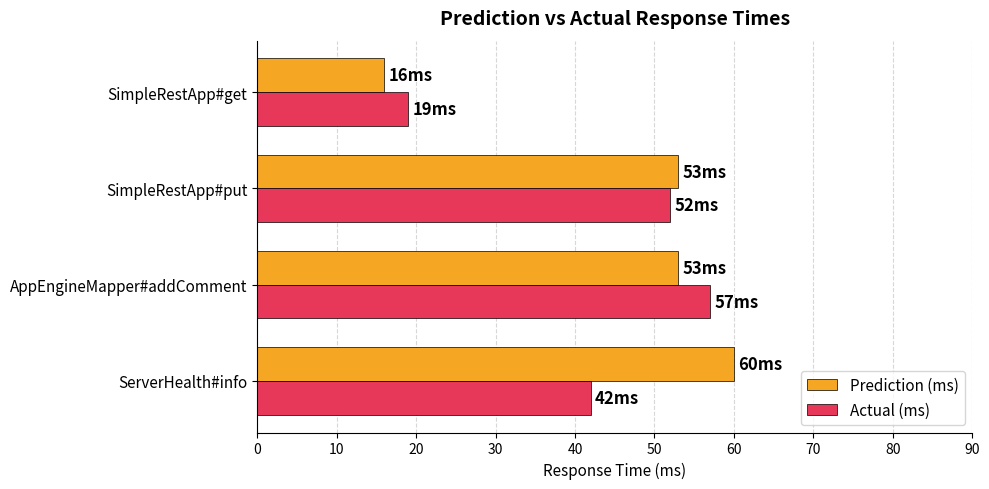

What is the approximate value of Actual (ms) at SimpleRestApp#put?

52